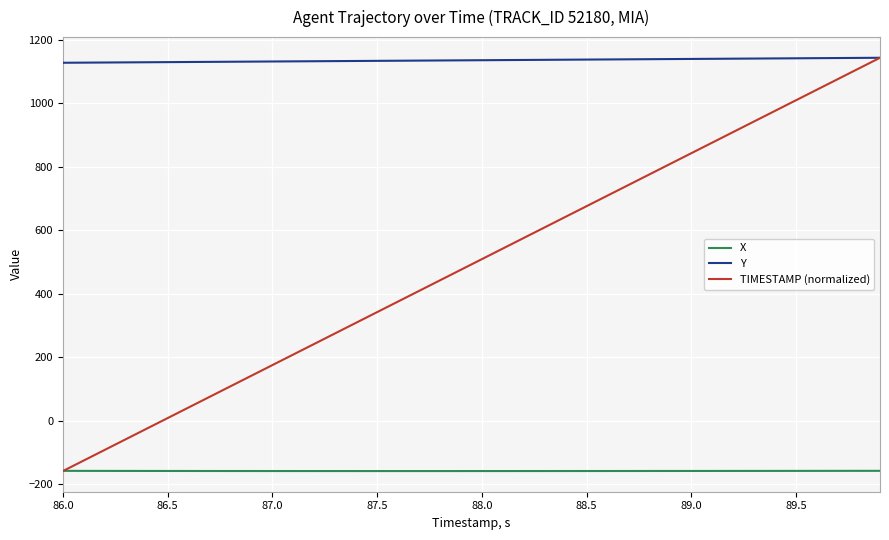

Which series has the widest spread of values?

TIMESTAMP (normalized)